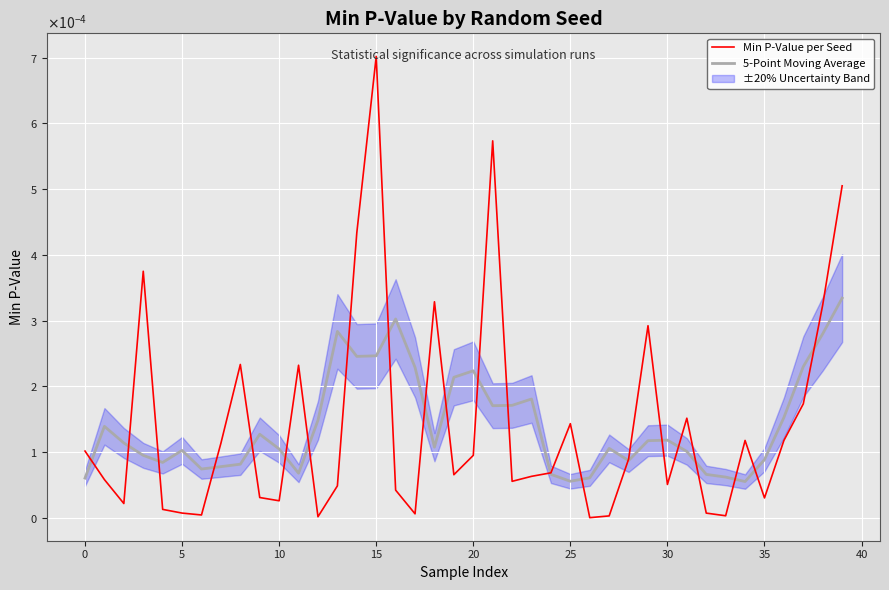

Is it true that Min P-Value per Seed equals 0.0 at 35?

True